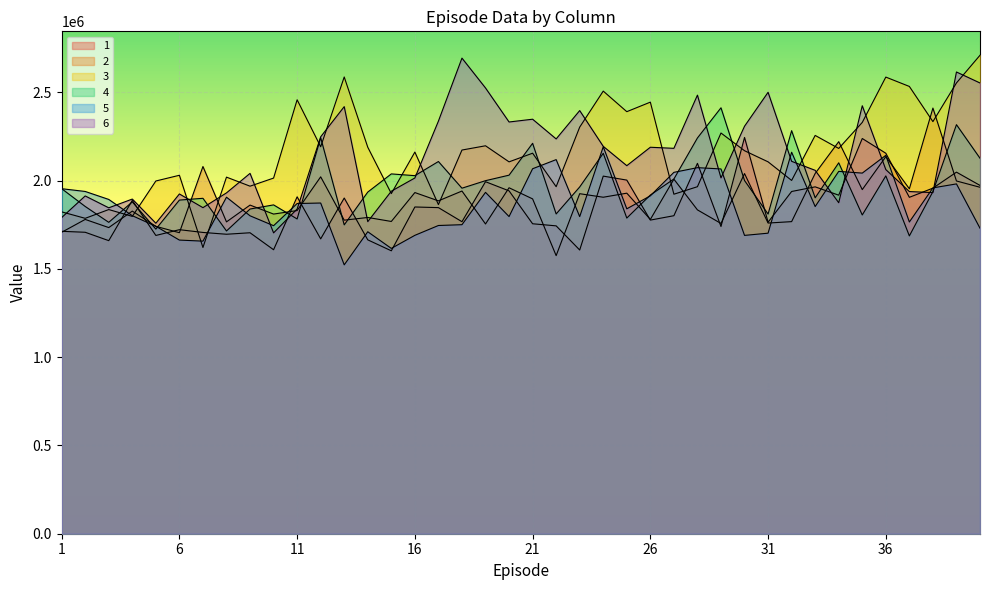

Between 5 and 40, which is larger?

40